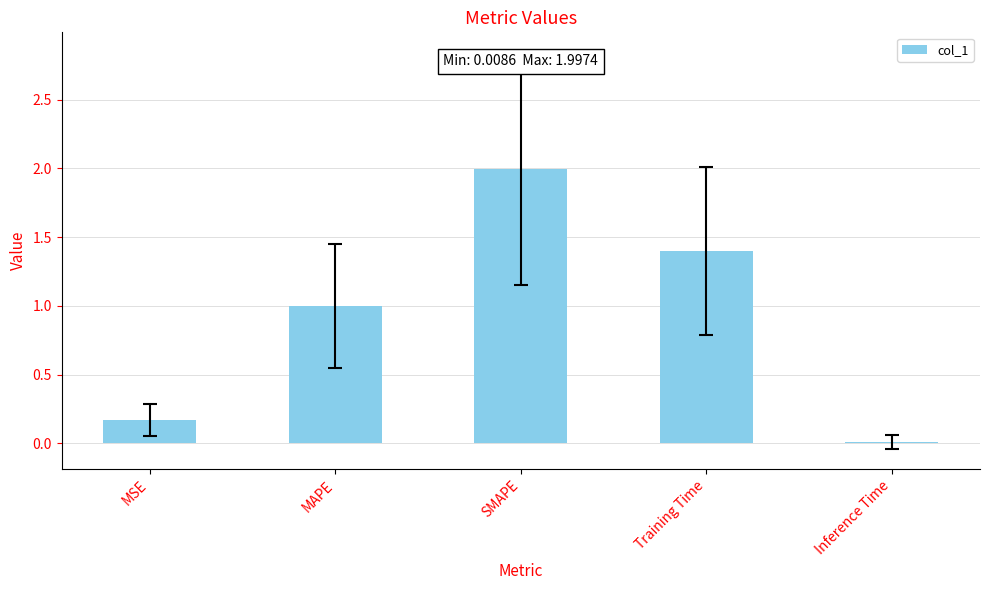

At which category does the chart reach its peak across all series?

SMAPE